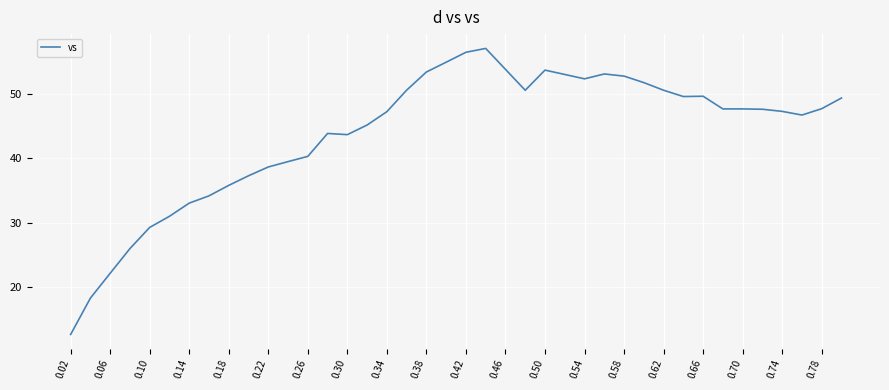

How many lines are shown in the chart?

1